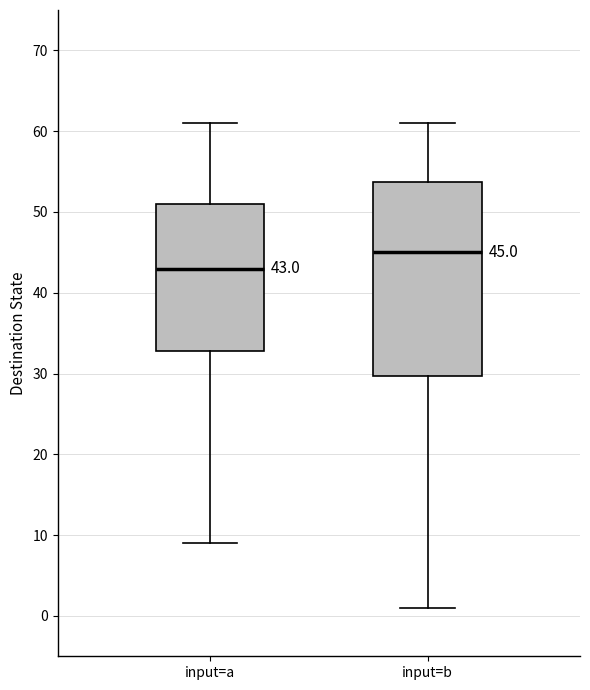

Comparing the boxes themselves (not the whiskers), which one is the tallest?

input=b